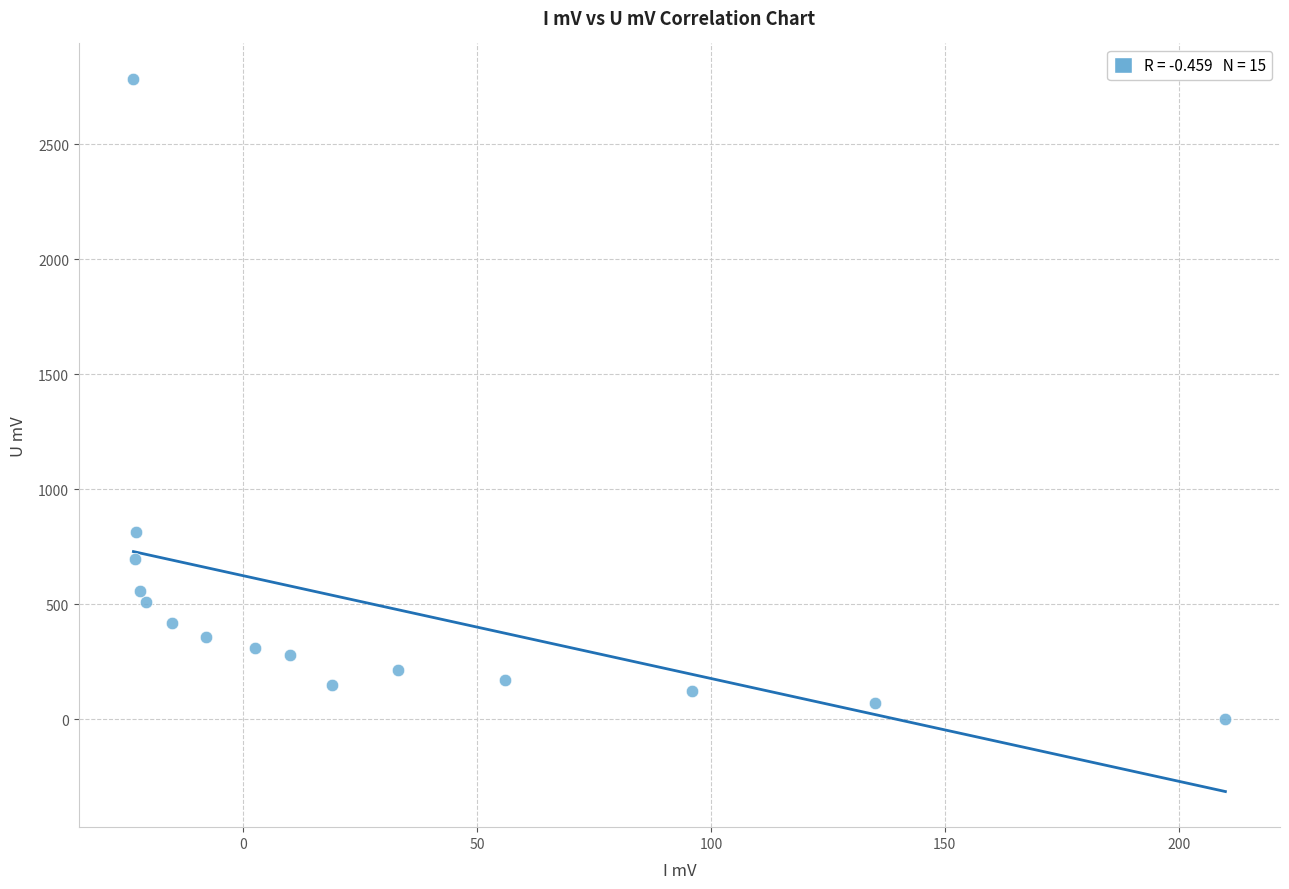

What is the range of X values (max minus min)?

233.5